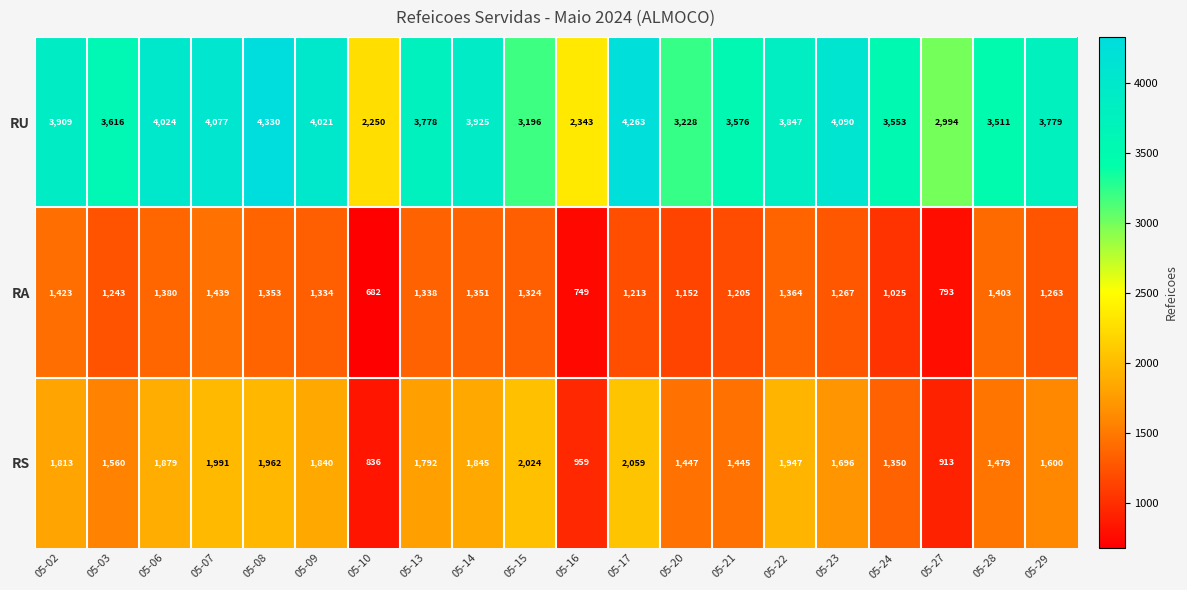

List the series in order of their overall mean, highest first.

RU, RS, RA